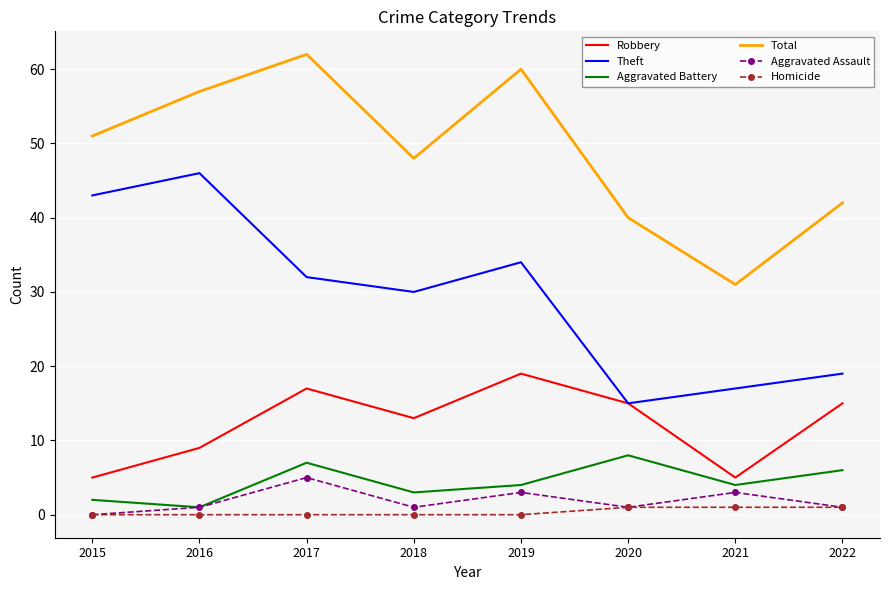

What is the maximum value shown in the chart?

62